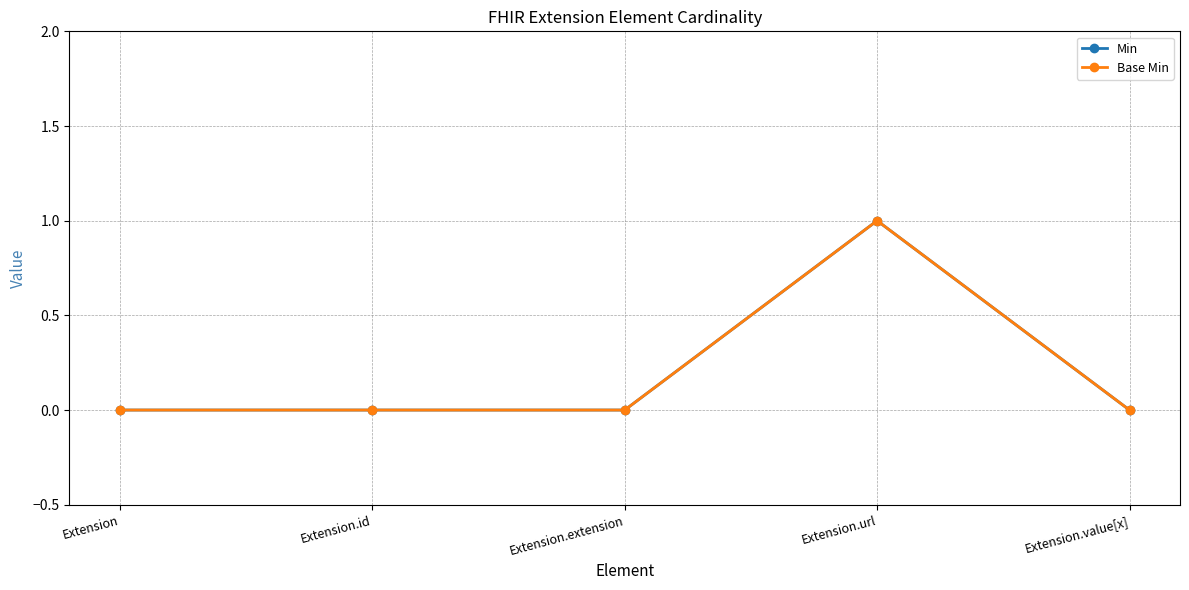

How many Min values are between 0 and 1?

5